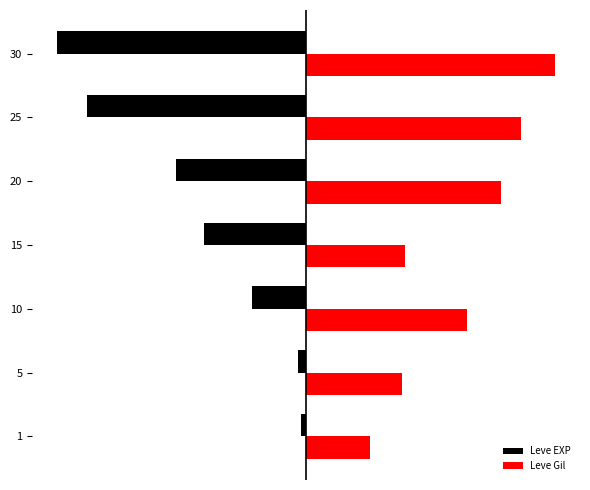

Rank the series by their maximum value, from highest to lowest.

Leve Gil, Leve EXP